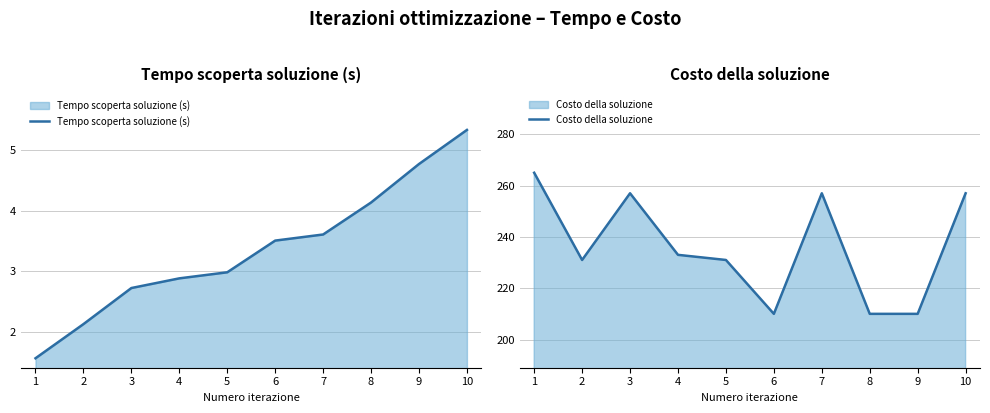

What is the difference between the second highest and second lowest values in the Costo della soluzione series?

47